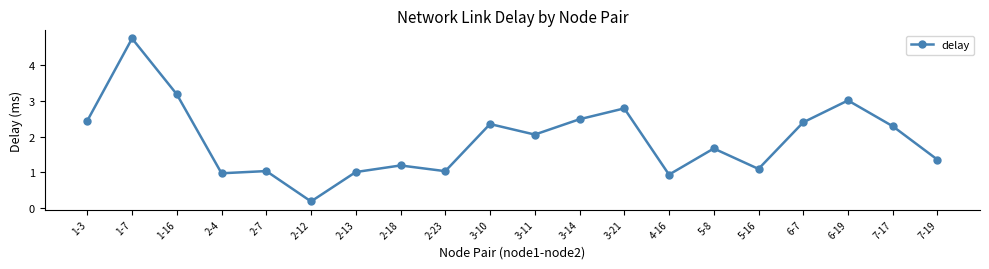

What is the smallest value displayed?

0.2